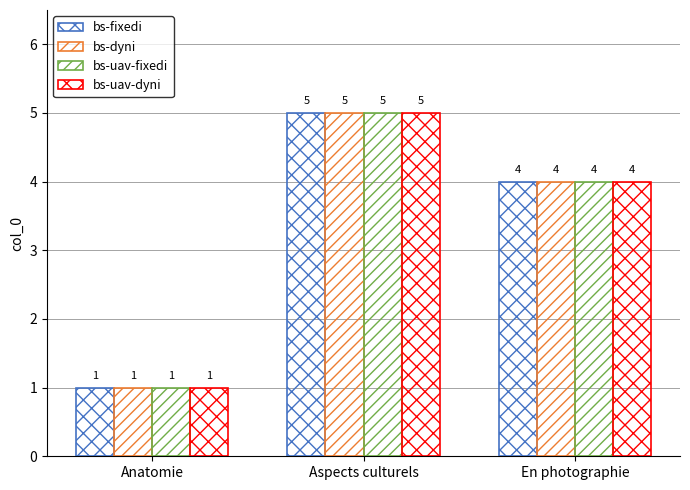

How many data points in bs-uav-fixedi are less than 4?

1